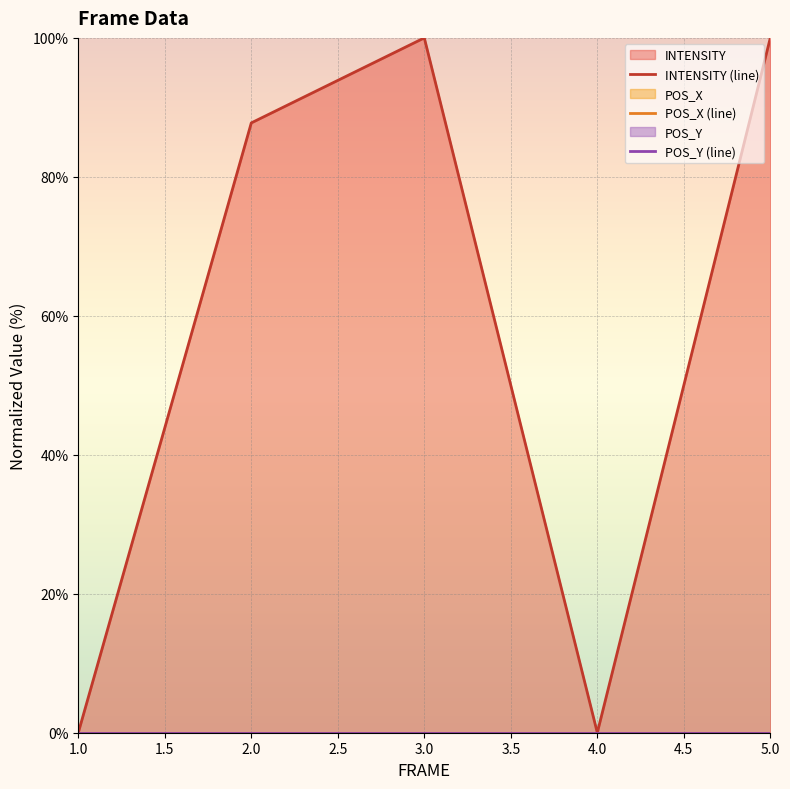

How many lines are shown in the chart?

3